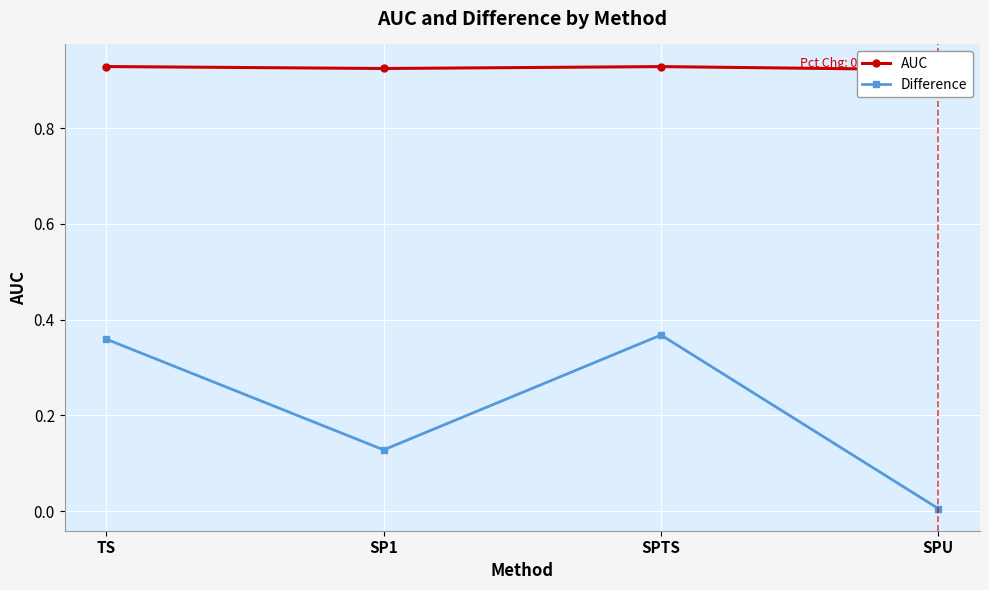

Which series has the widest spread of values?

Difference